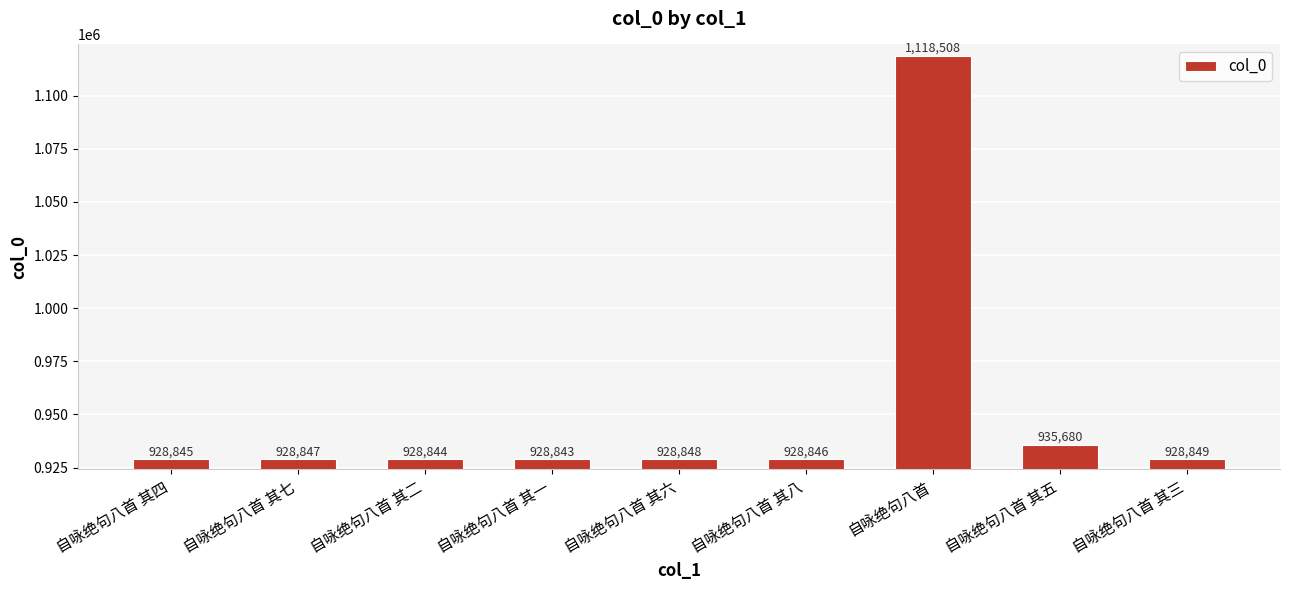

What value does the data have at 自咏绝句八首 其六, to the nearest 10?

928850